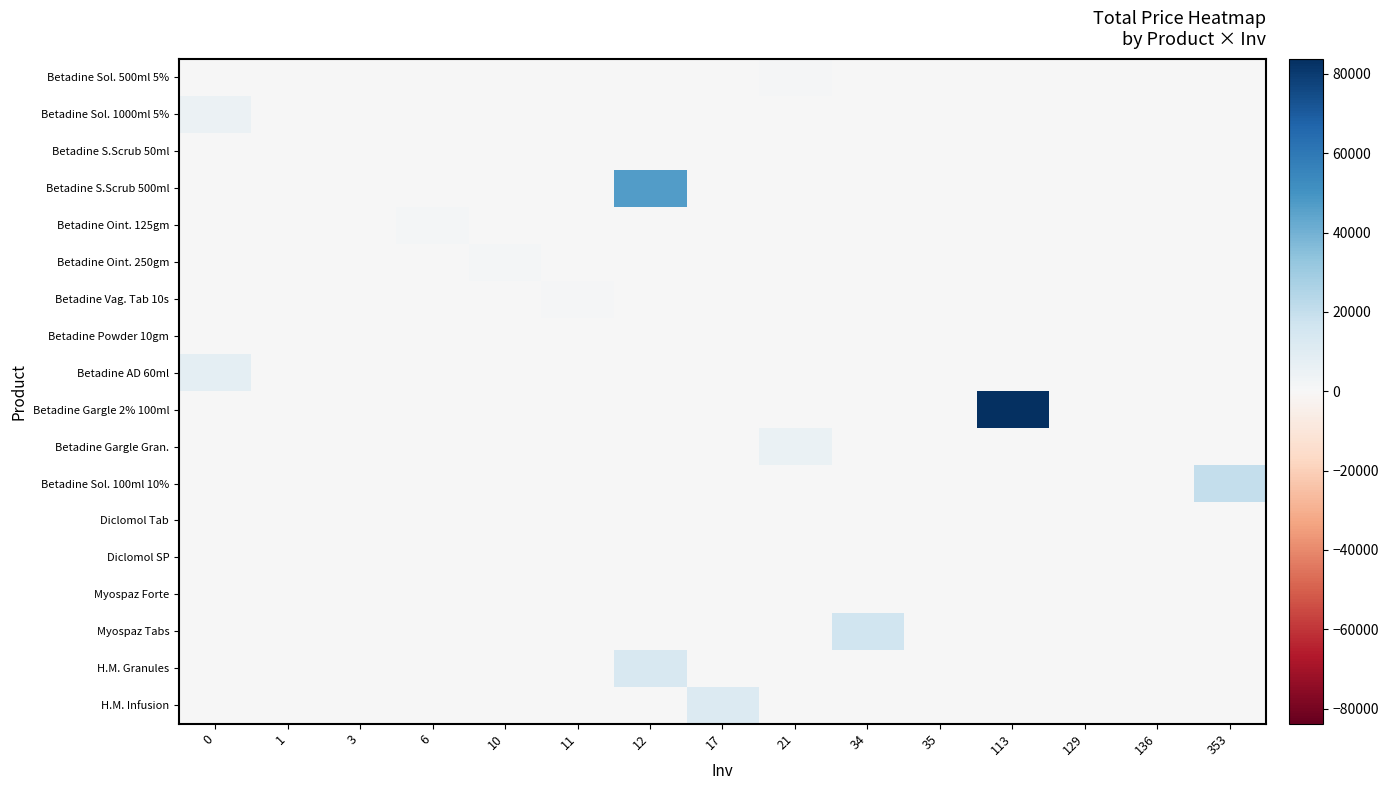

How many distinct data groups are displayed?

18